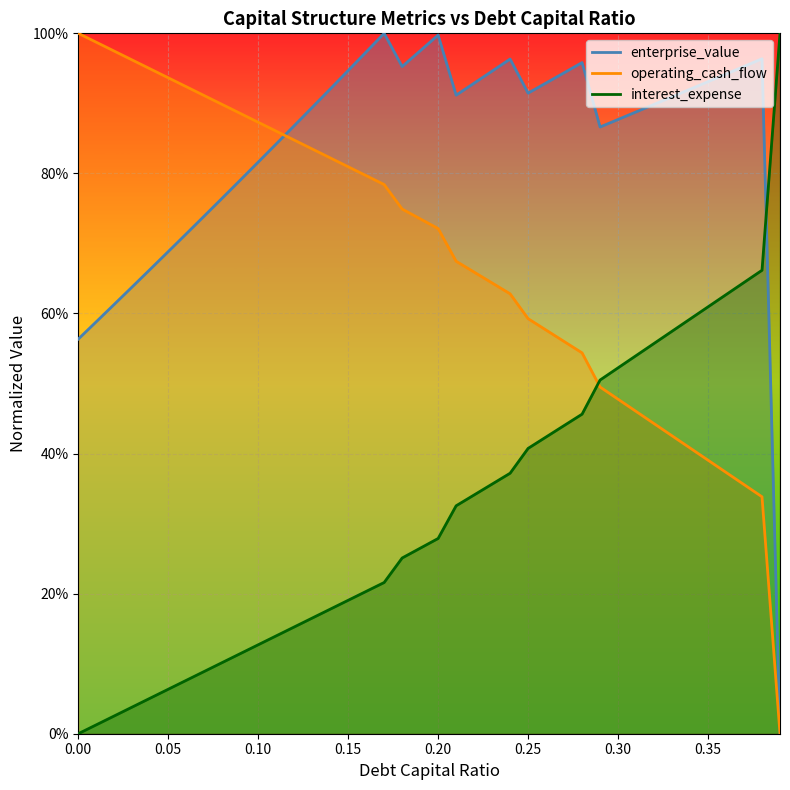

What is the sum of the enterprise_value values at 0.26 and 0.22?

1.9